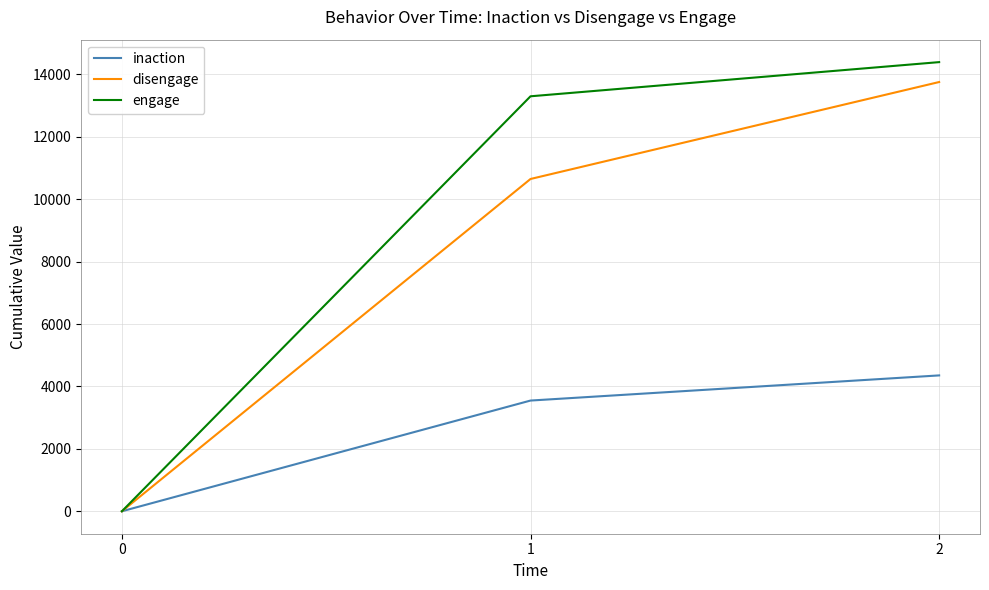

Reading left to right, extract all data points from this chart.

inaction: 0	3548	4354
disengage: 0	10649	13756
engage: 0	13299	14394